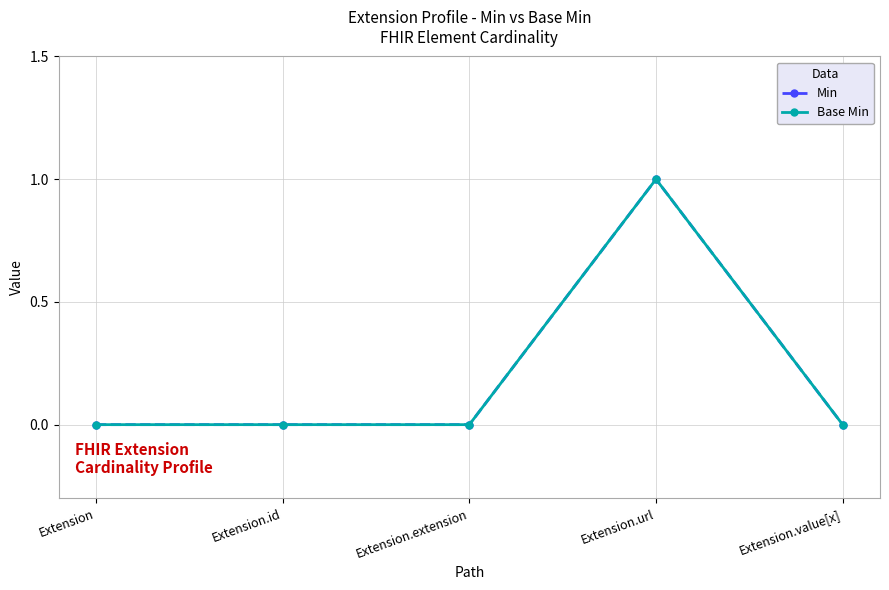

Does the chart have visible grid lines?

Yes